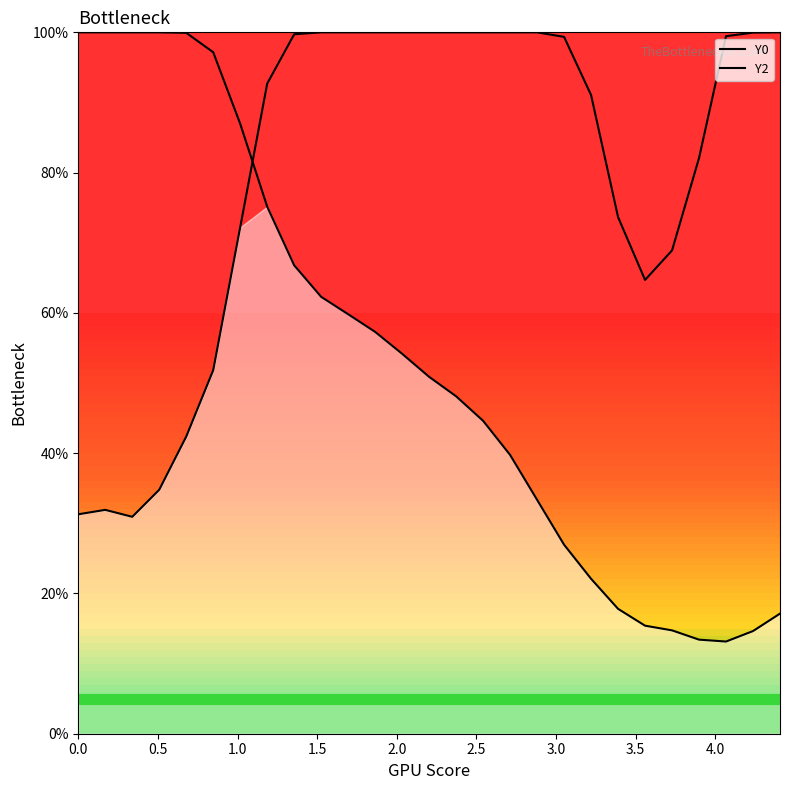

Which series reaches the minimum Y coordinate?

Y0